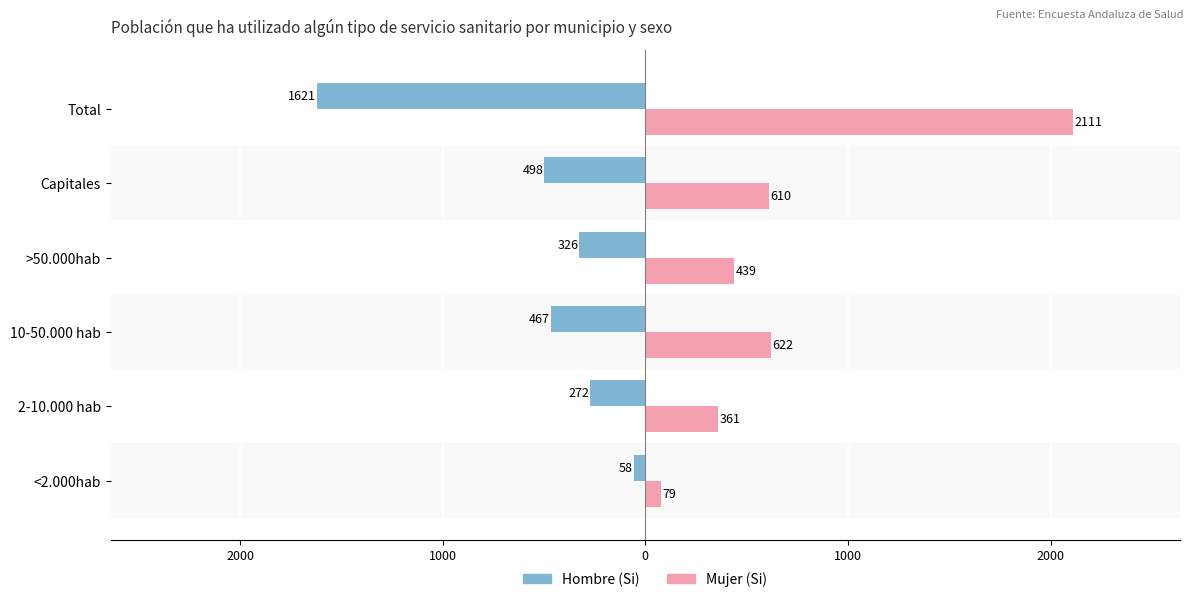

Rank the series by their maximum value, from highest to lowest.

Mujer (Si), Hombre (Si)